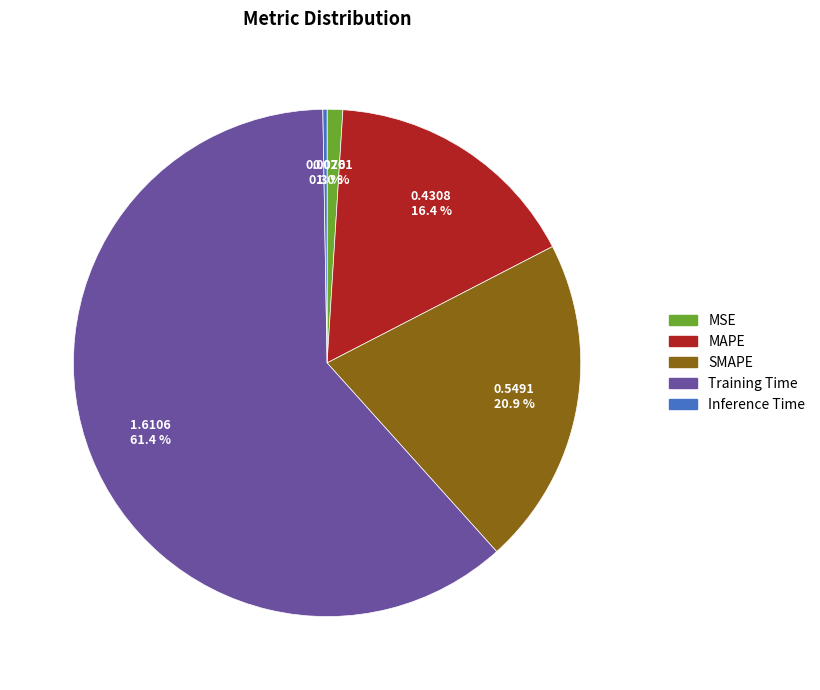

What percentage is the Training Time slice, to the nearest percent?

61%